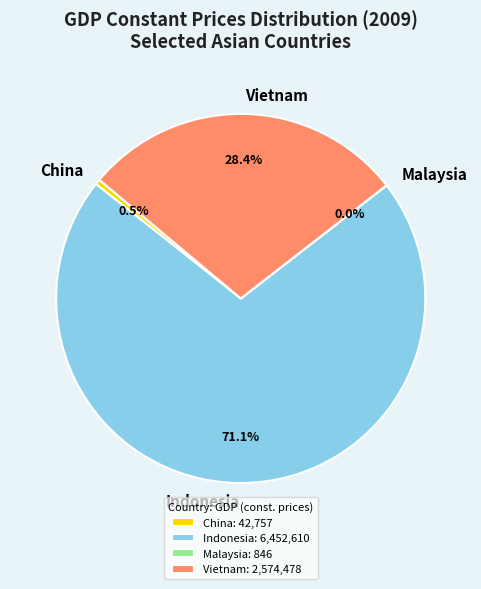

To the nearest percent, what is the difference between the Vietnam and Indonesia slice percentages?

43%